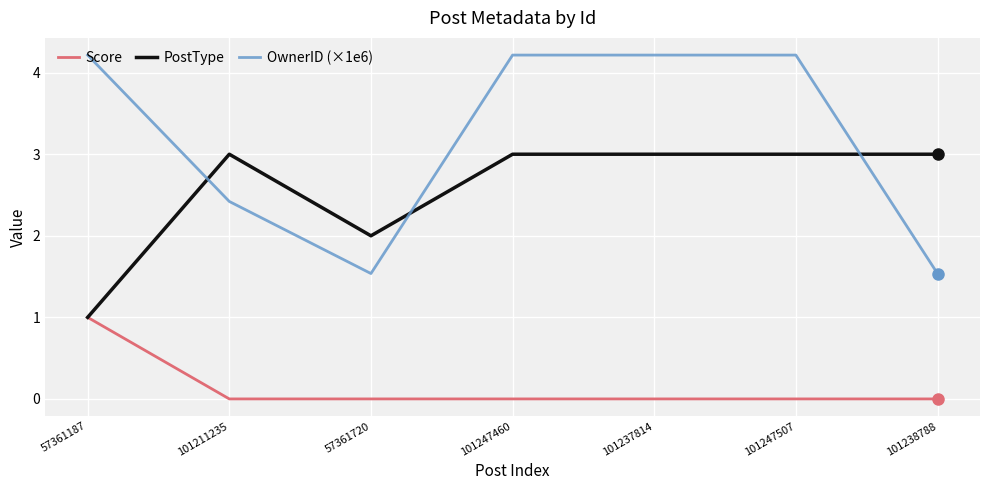

What is the difference between the maximum and minimum values in the Score series?

1.0